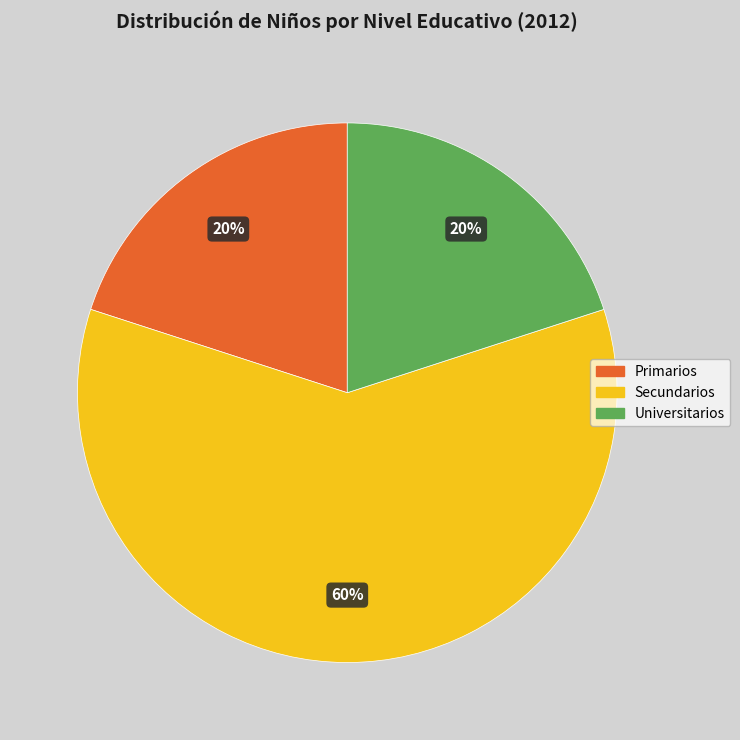

To the nearest percent, what is the average slice percentage?

33%